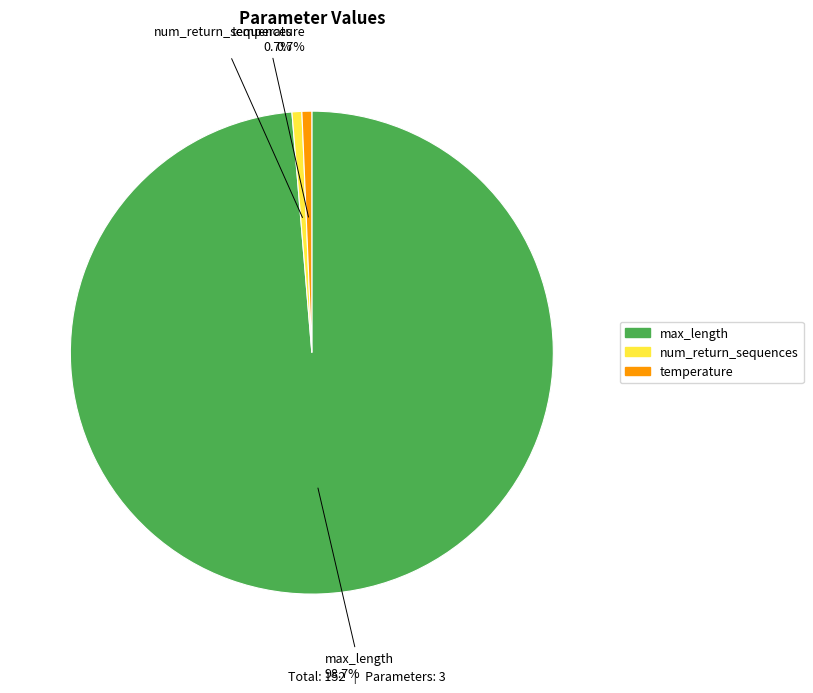

True or false: num_return_sequences accounts for 11% of the total.

False